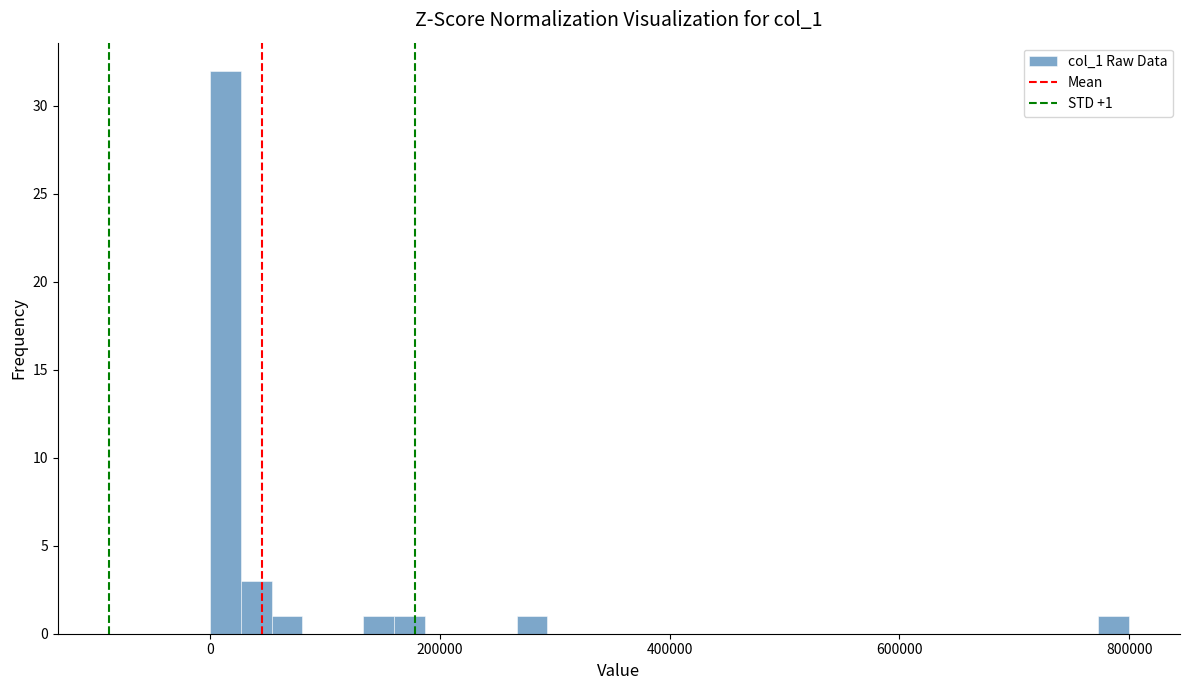

Around what value on the x-axis is the tallest bar? Give the approximate position of its centre, as read against the axis.

20000